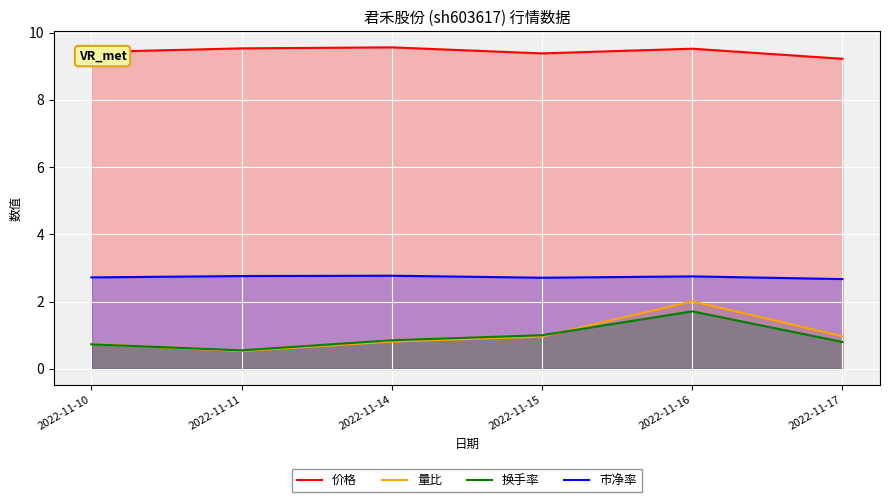

How many times do 换手率 and 量比 cross each other?

2